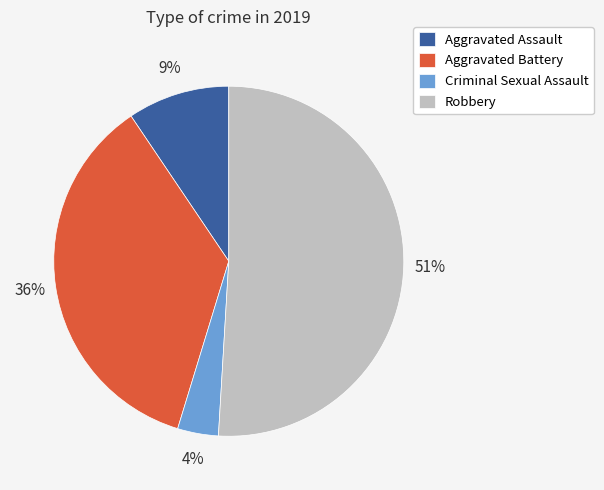

Is there a majority slice in this chart?

Yes